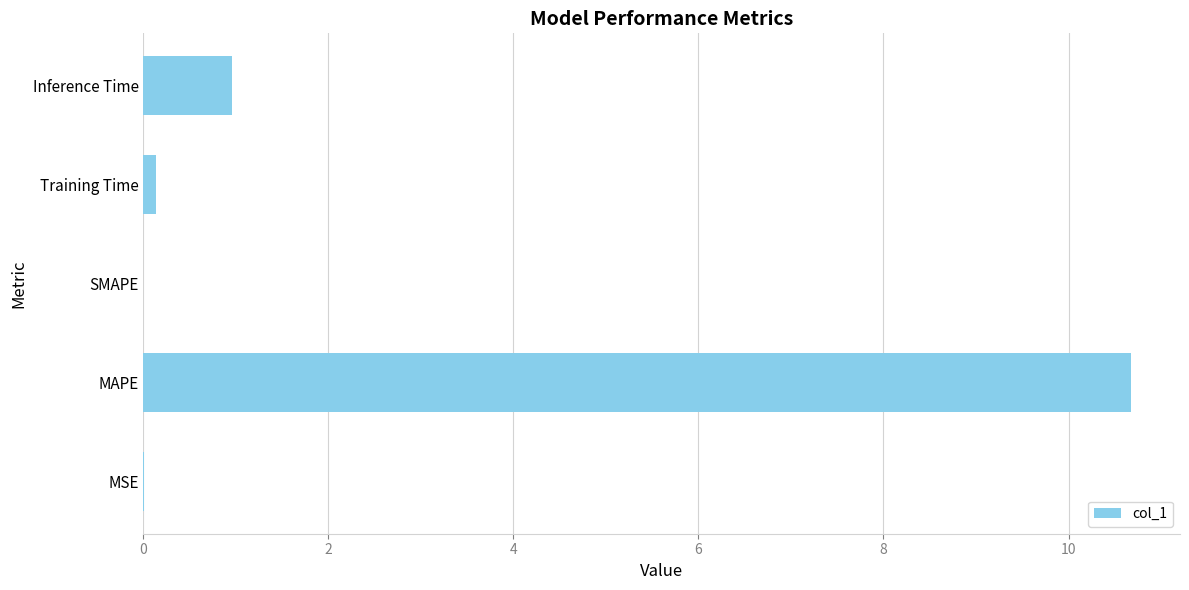

True or false: the data shows 0.0 at MSE.

True